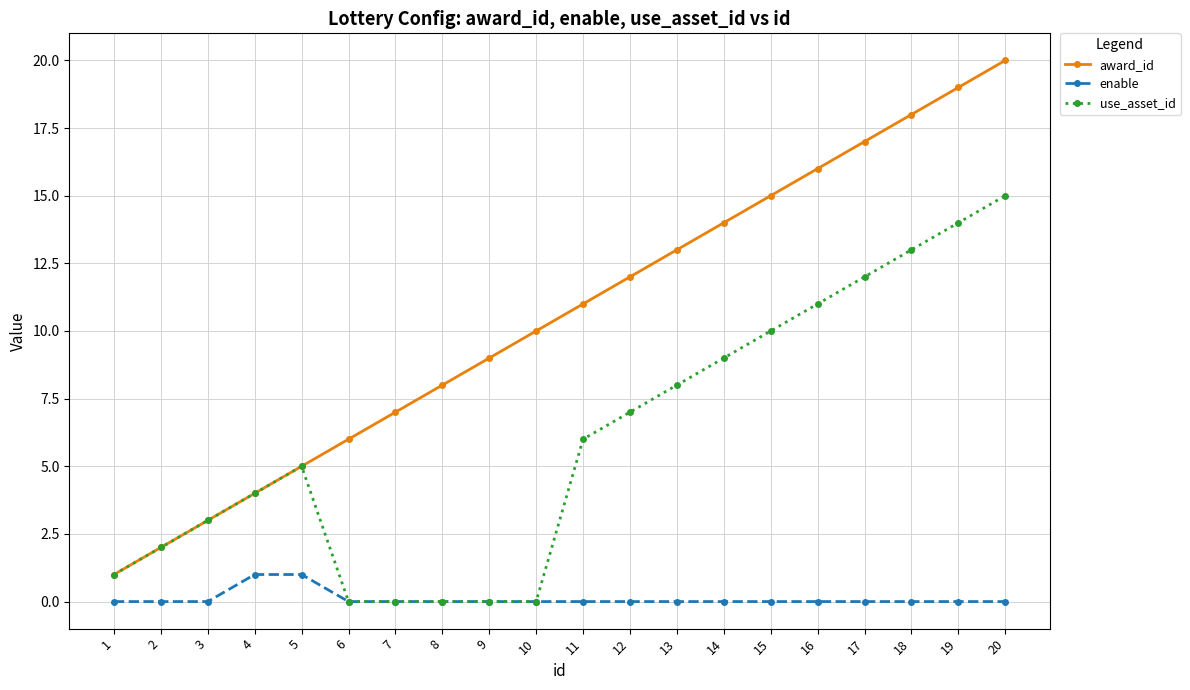

What is the maximum value for award_id?

20